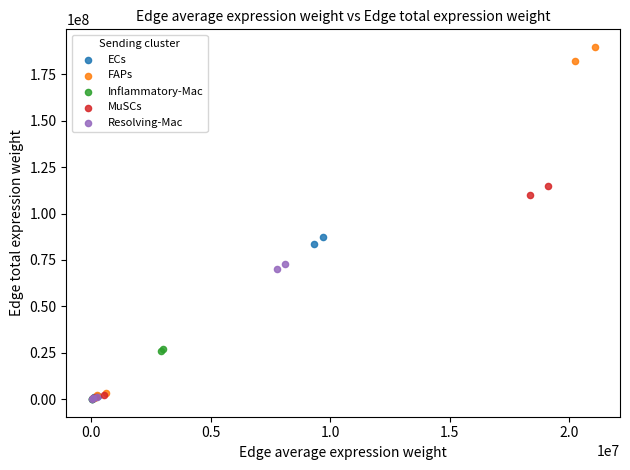

Which series has the widest spread of Y values?

FAPs